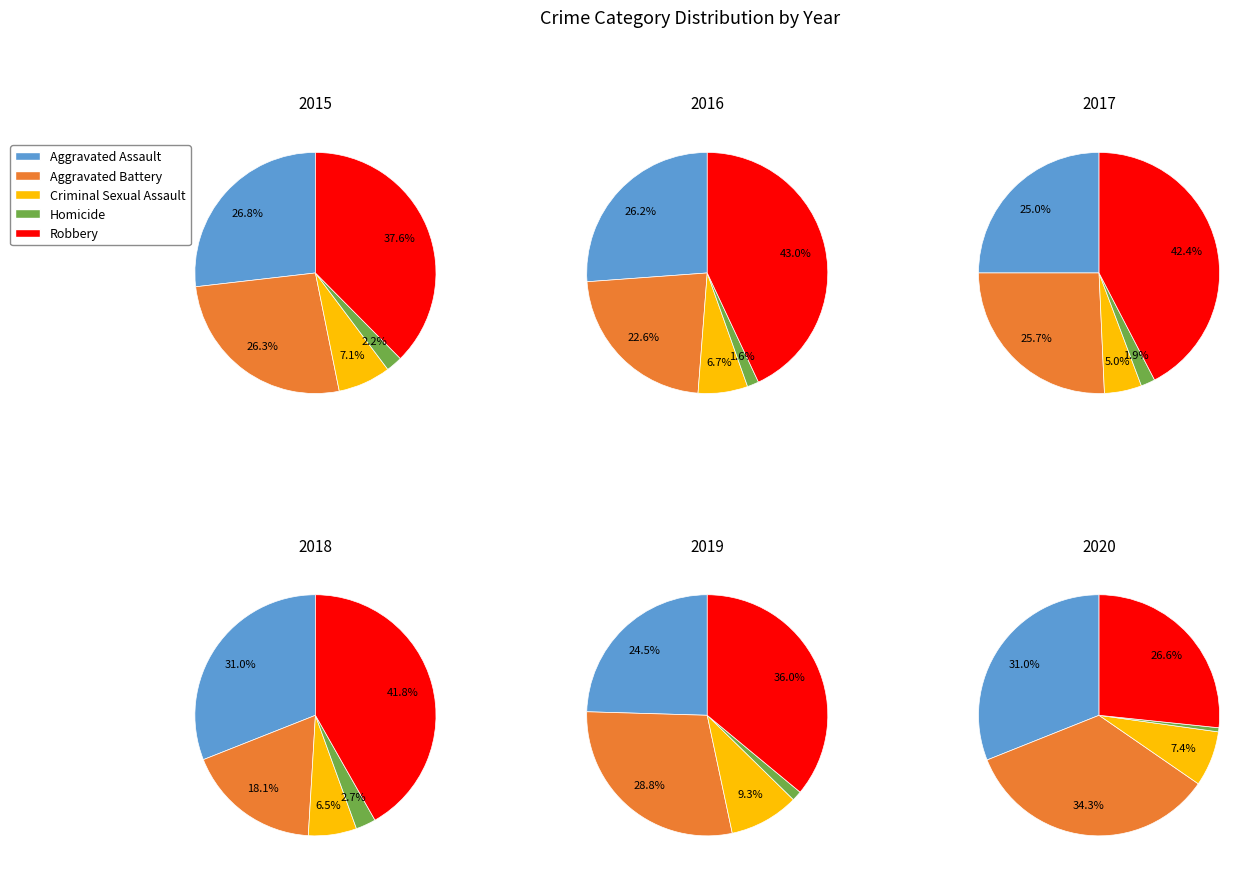

Count the number of slices in the pie.

5